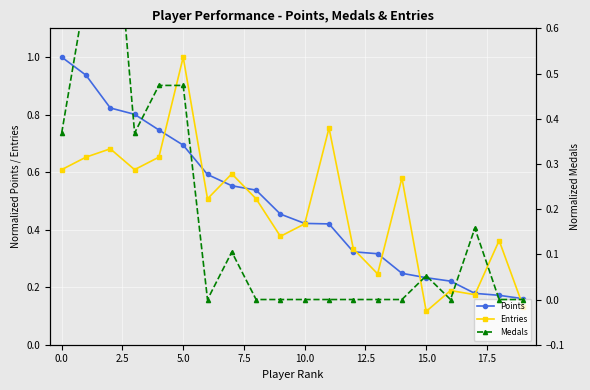

Is this an area chart (filled region under the line)?

No